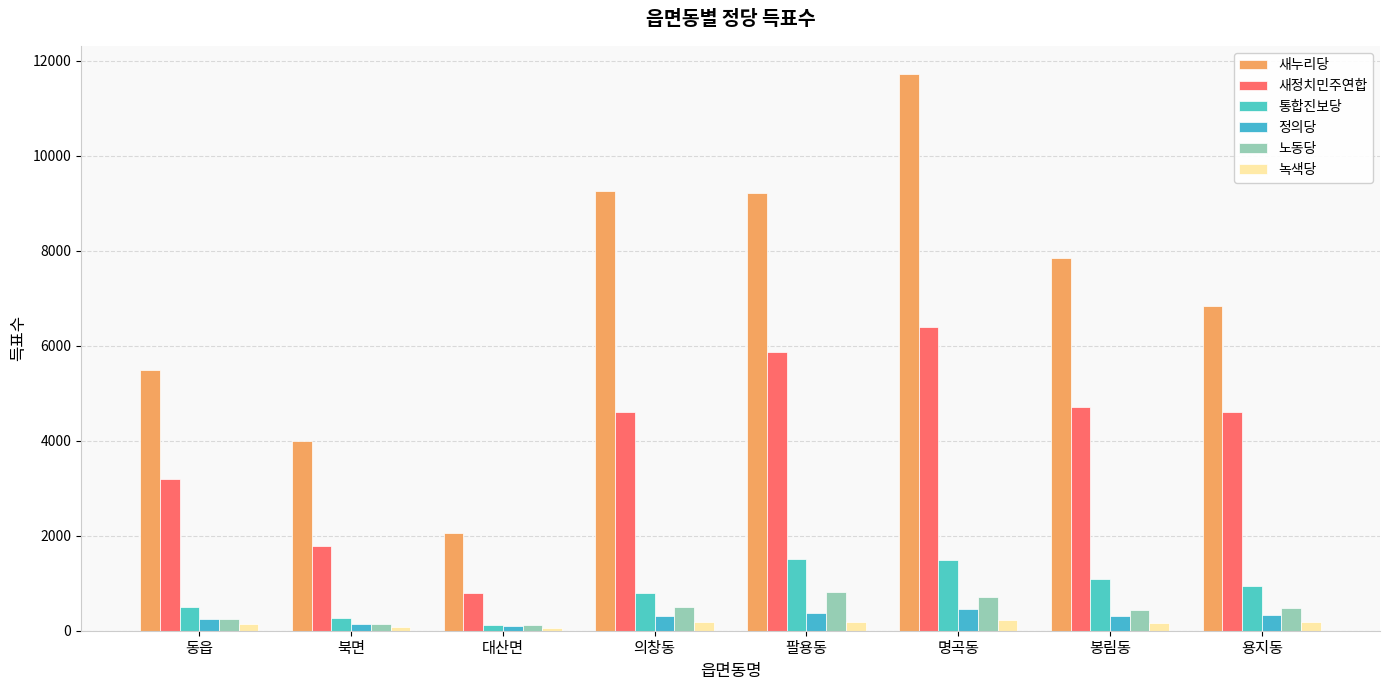

Which series has the largest range (max minus min)?

새누리당